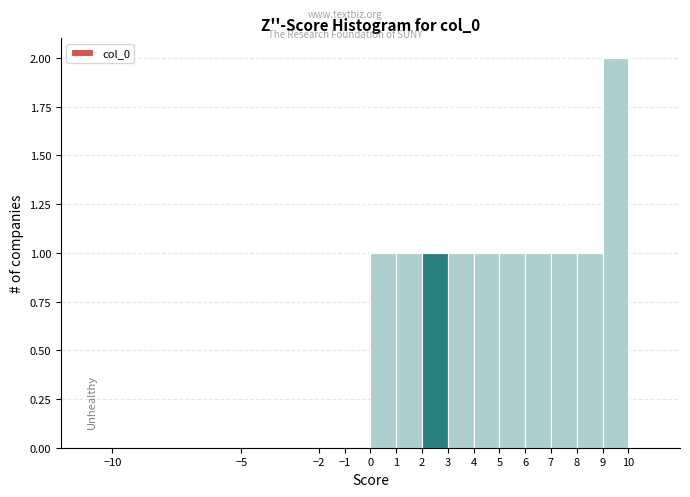

Which range on the x-axis has the tallest bar?

9 to 10